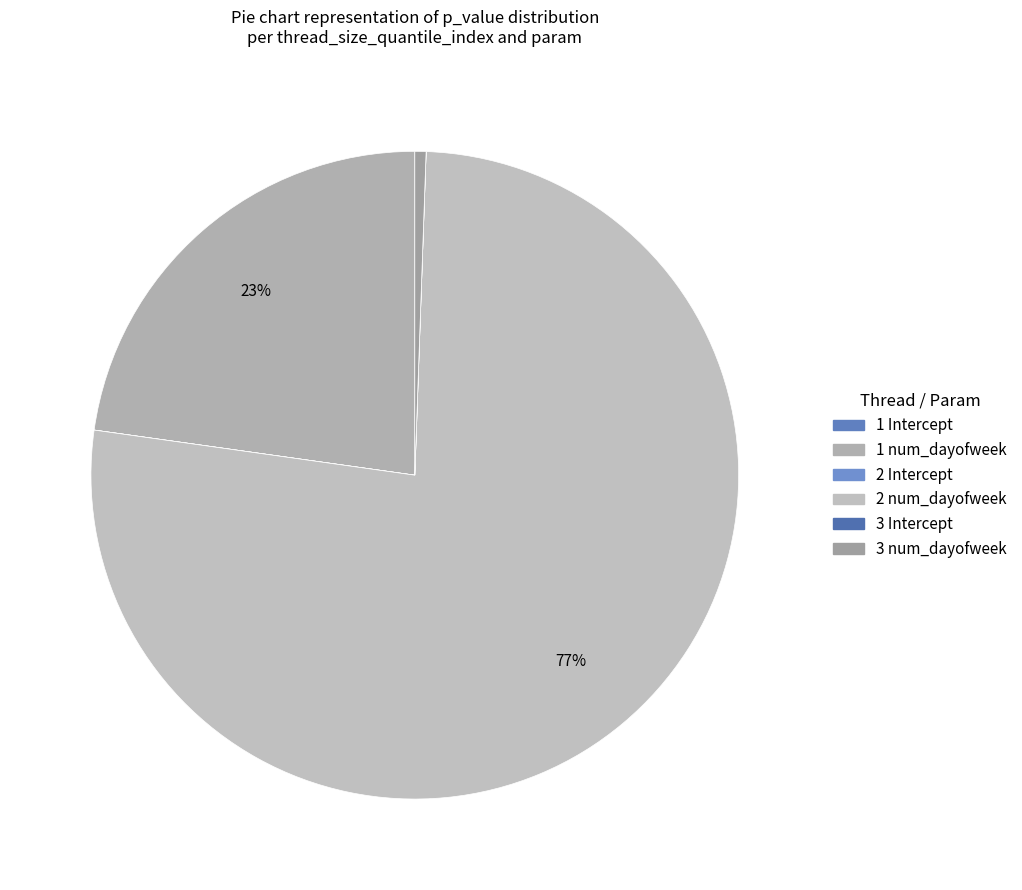

Which slice represents more than half of the pie?

2 num_dayofweek